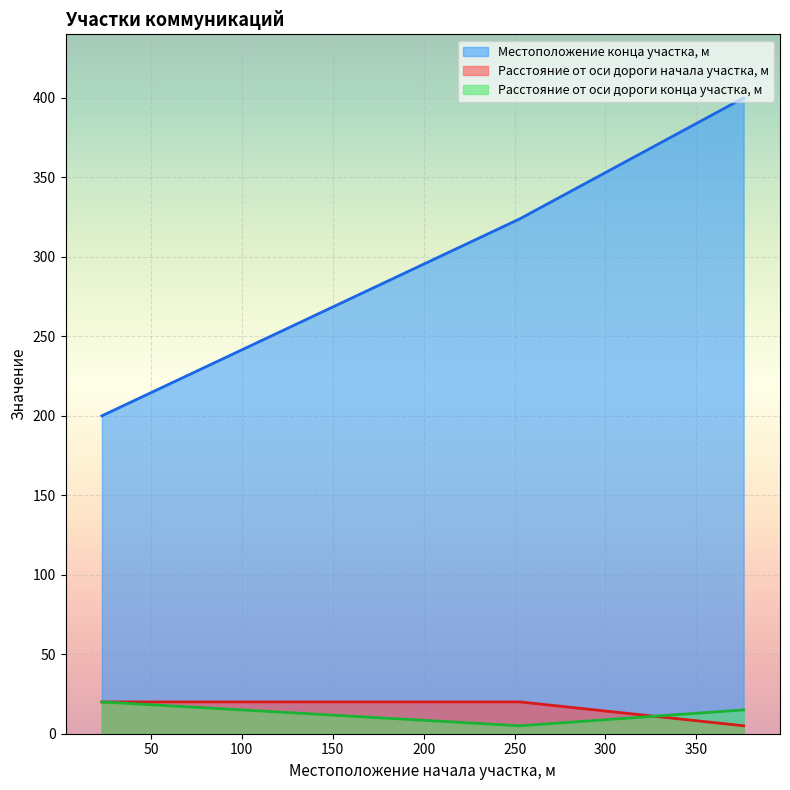

At which label does Местоположение конца участка, м first exceed 324?

376